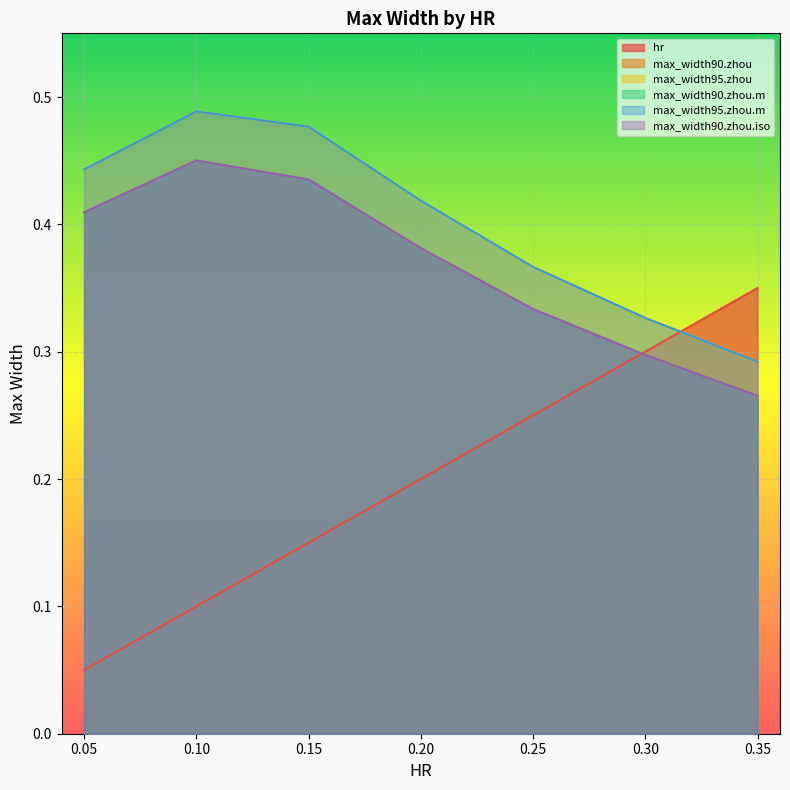

What are all the series names shown in the legend?

hr, max_width90.zhou, max_width95.zhou, max_width90.zhou.m, max_width95.zhou.m, max_width90.zhou.iso